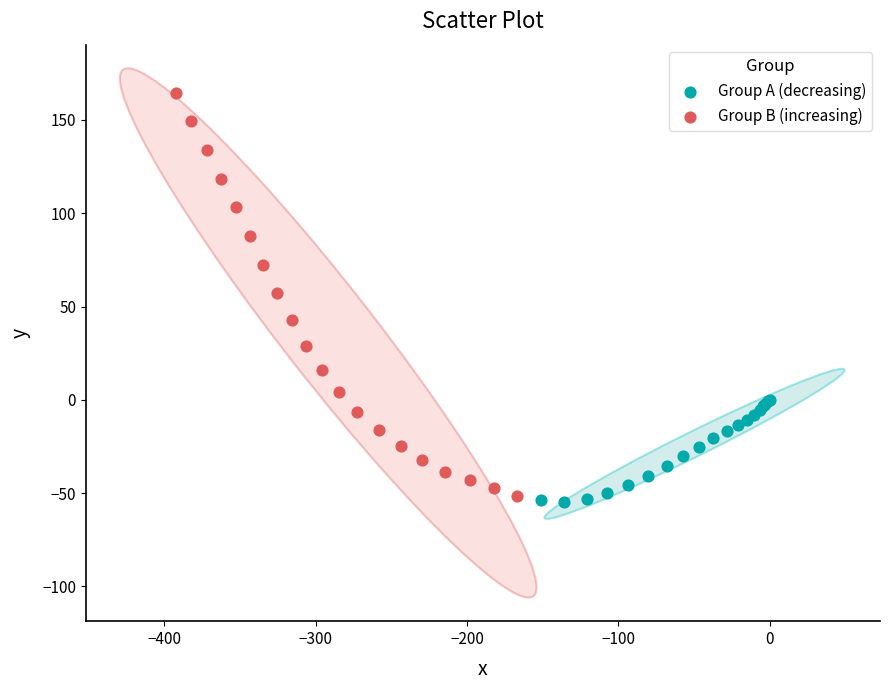

Which series has the widest spread of Y values?

Group B (increasing)